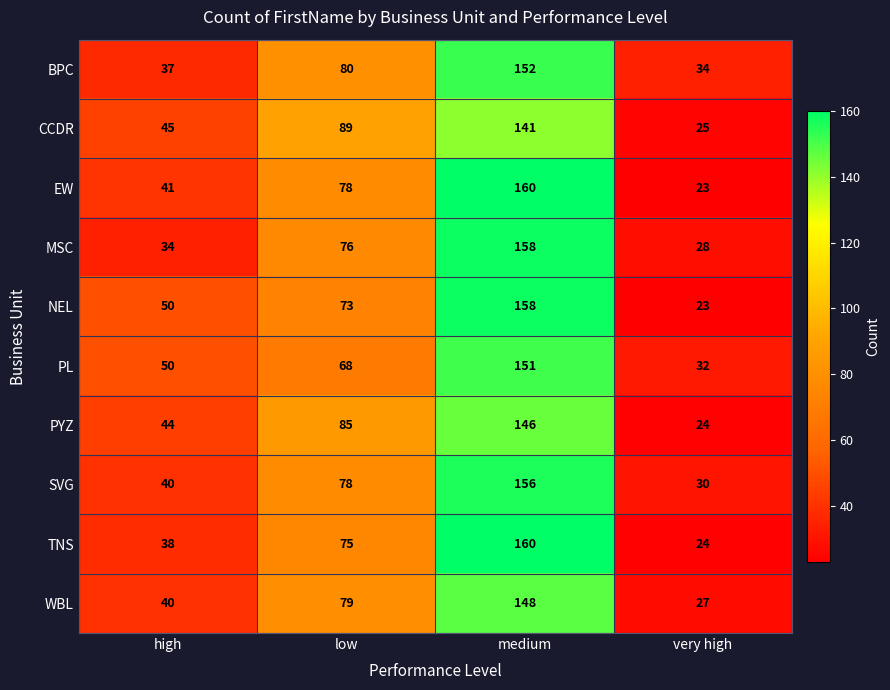

At how many categories does at least one series exceed 44?

3